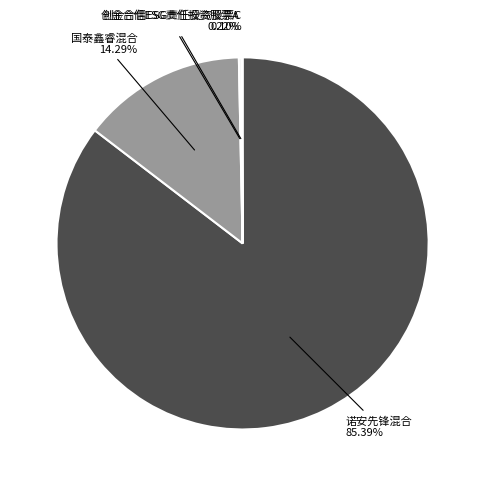

Does any single category account for the majority?

Yes